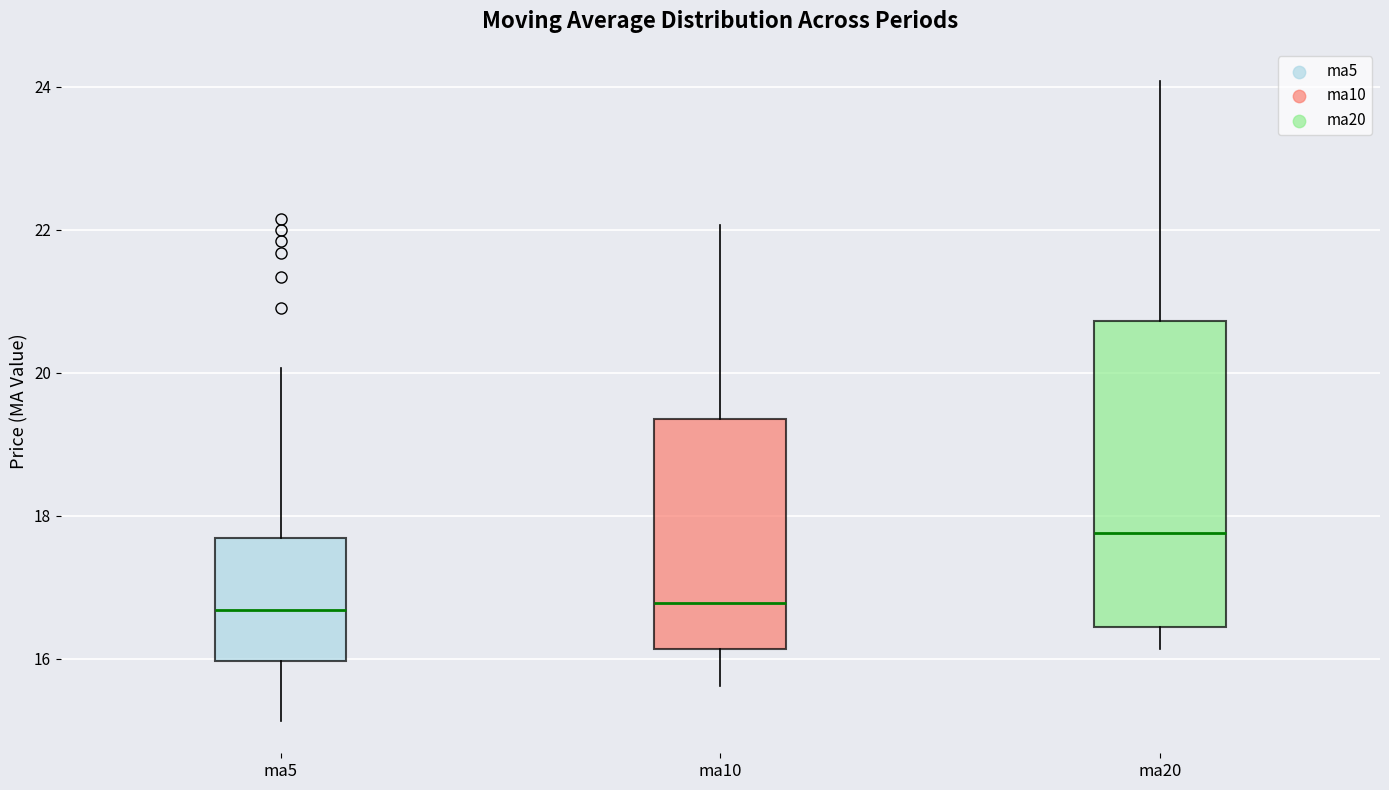

Reading left to right, read every box against the y-axis: the position of its median line, the range the box covers, and the ends of its whiskers. The values are not printed on the chart, so give them approximately, as read against the axis.

ma5: median 16.6, box 16.0 to 17.6, whiskers 15.2 to 20.0
ma10: median 16.8, box 16.2 to 19.4, whiskers 15.6 to 22.0
ma20: median 17.8, box 16.4 to 20.8, whiskers 16.2 to 24.0